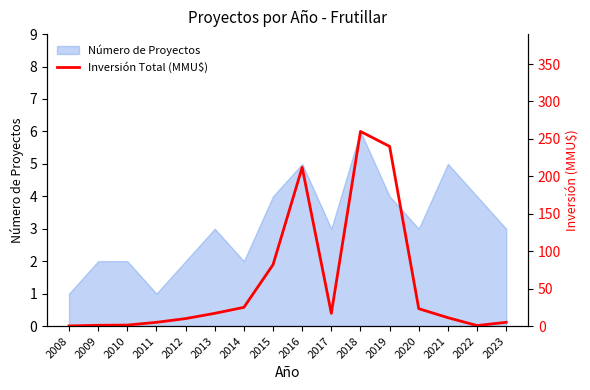

Reading left to right, what are all the values shown in this chart?

2008=0.2	2009=1.0	2010=1.3	2011=5.0	2012=10.0	2013=17.0	2014=25.0	2015=82.0	2016=212.0	2017=17.0	2018=260.0	2019=240.0	2020=23.2	2021=11.2	2022=0.7	2023=5.0